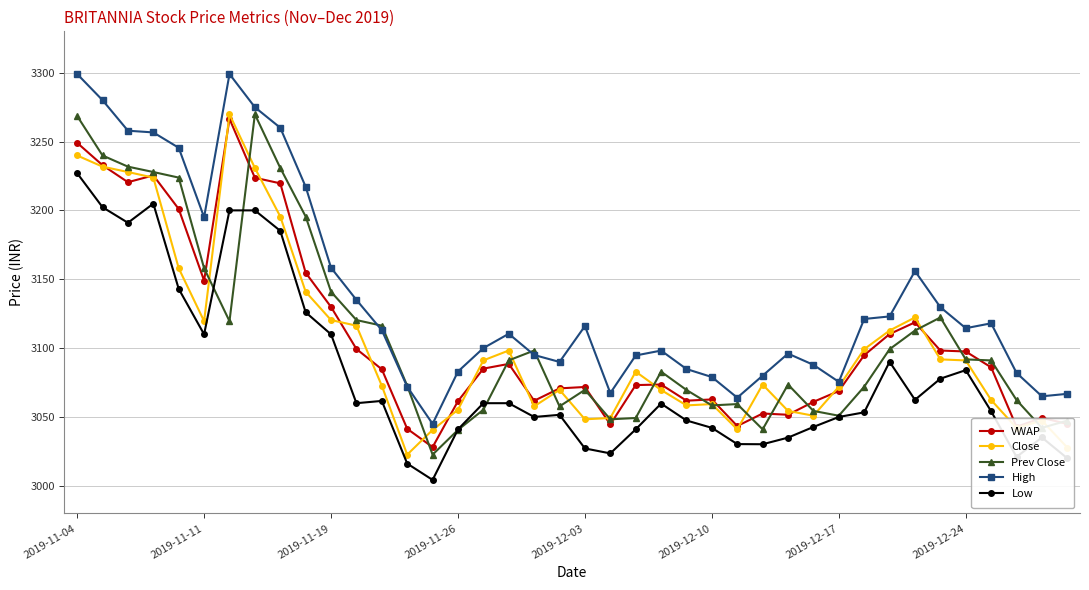

What is the greatest value displayed?

3299.0